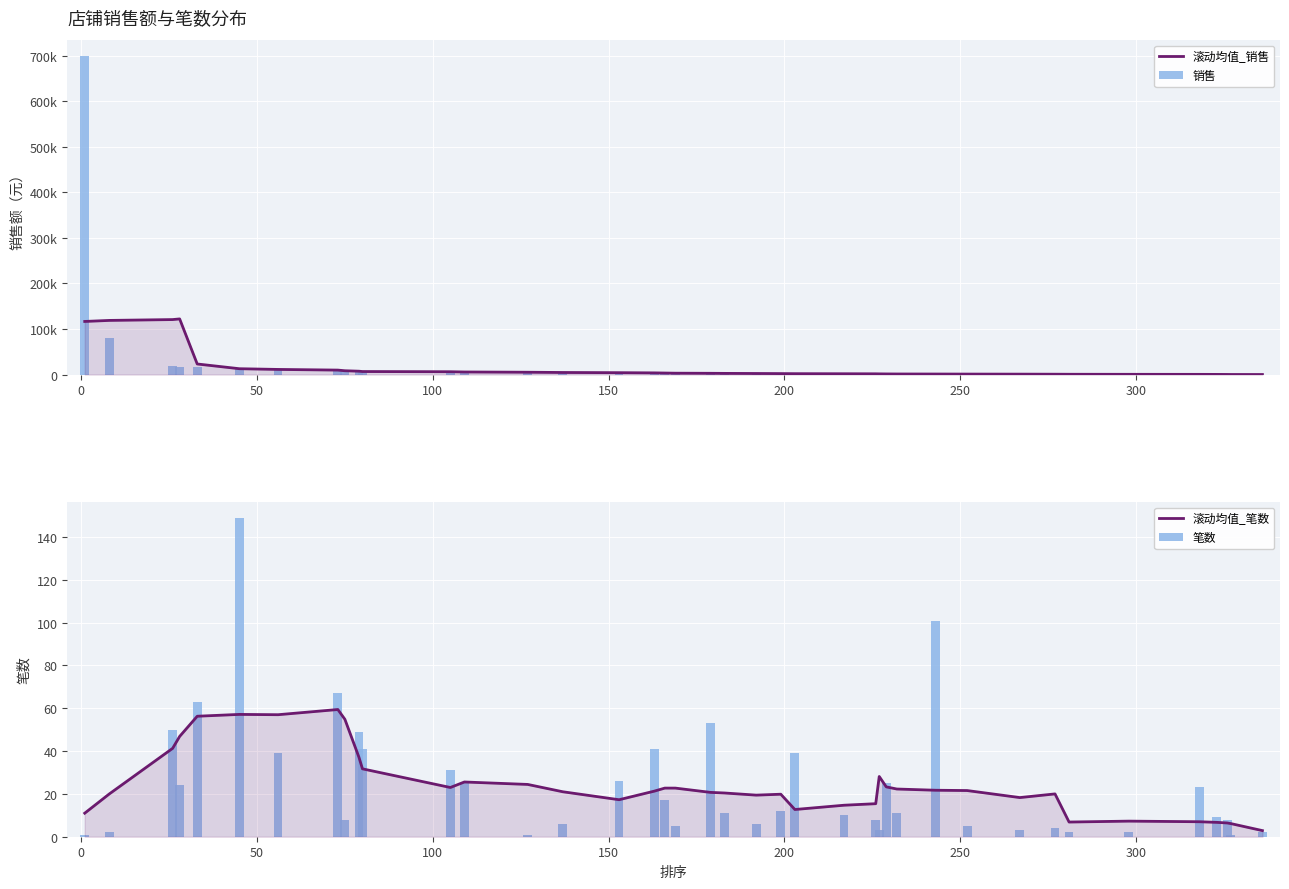

What is the sum of all 滚动均值_笔数 values?

972.6